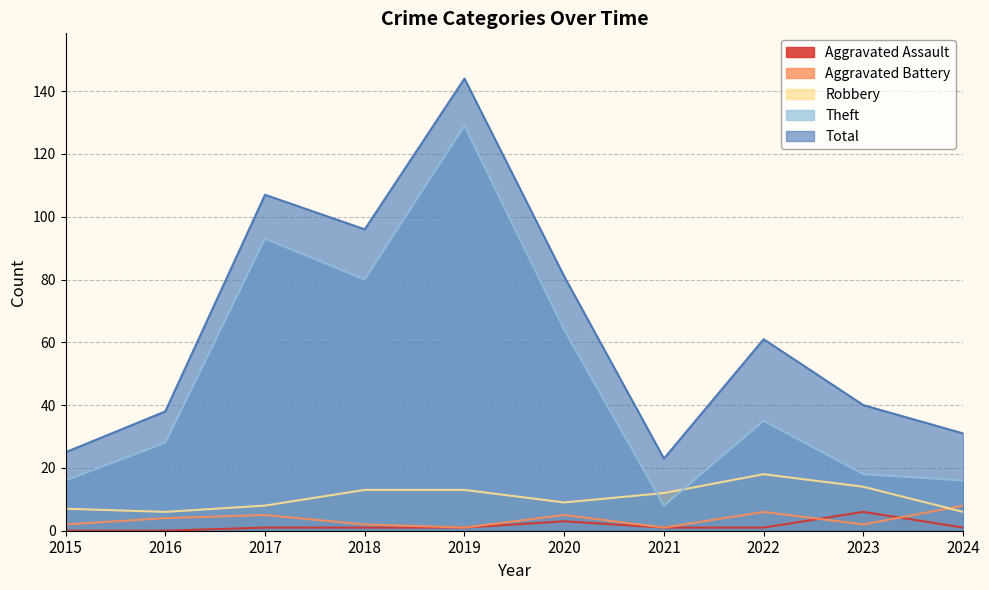

True or false: Aggravated Assault has more than 0 points higher than both neighbors.

True